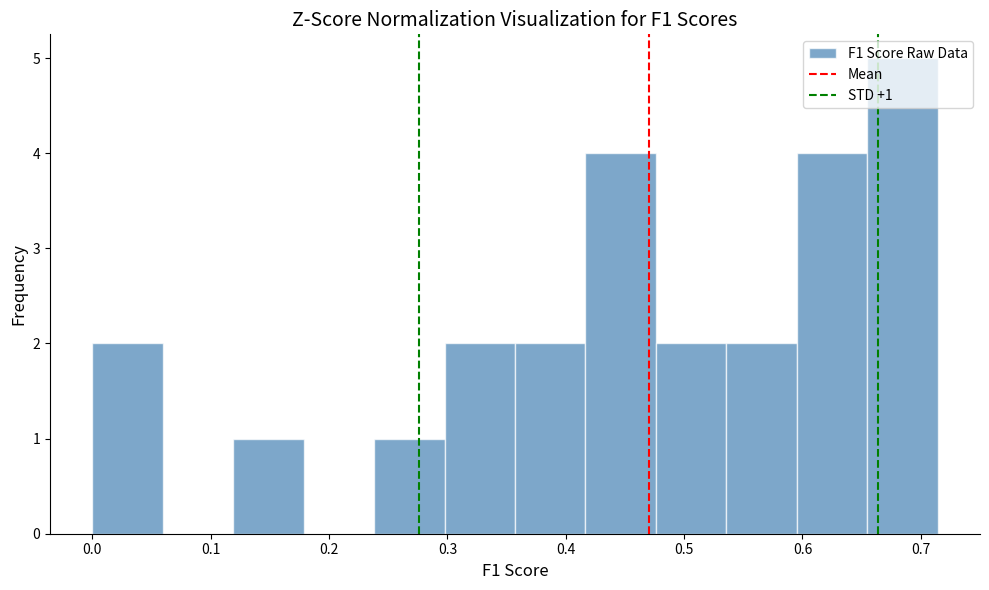

Which range on the x-axis has the tallest bar?

0.65 to 0.71